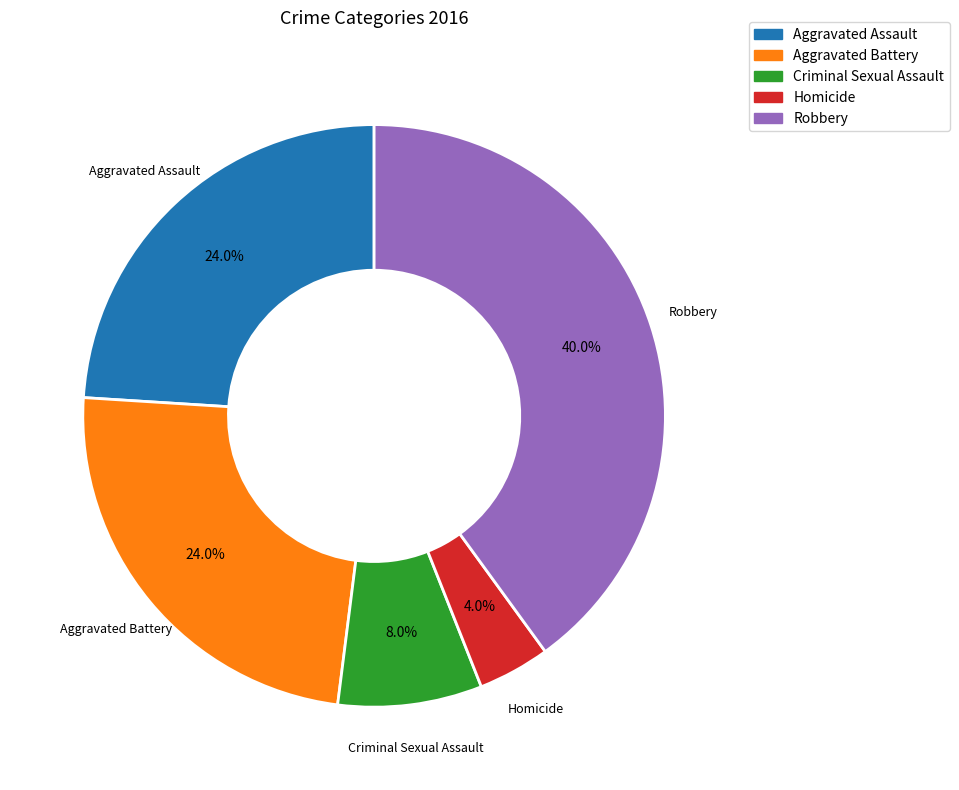

What is the ratio of the value at Homicide to the value at Aggravated Battery?

0.2